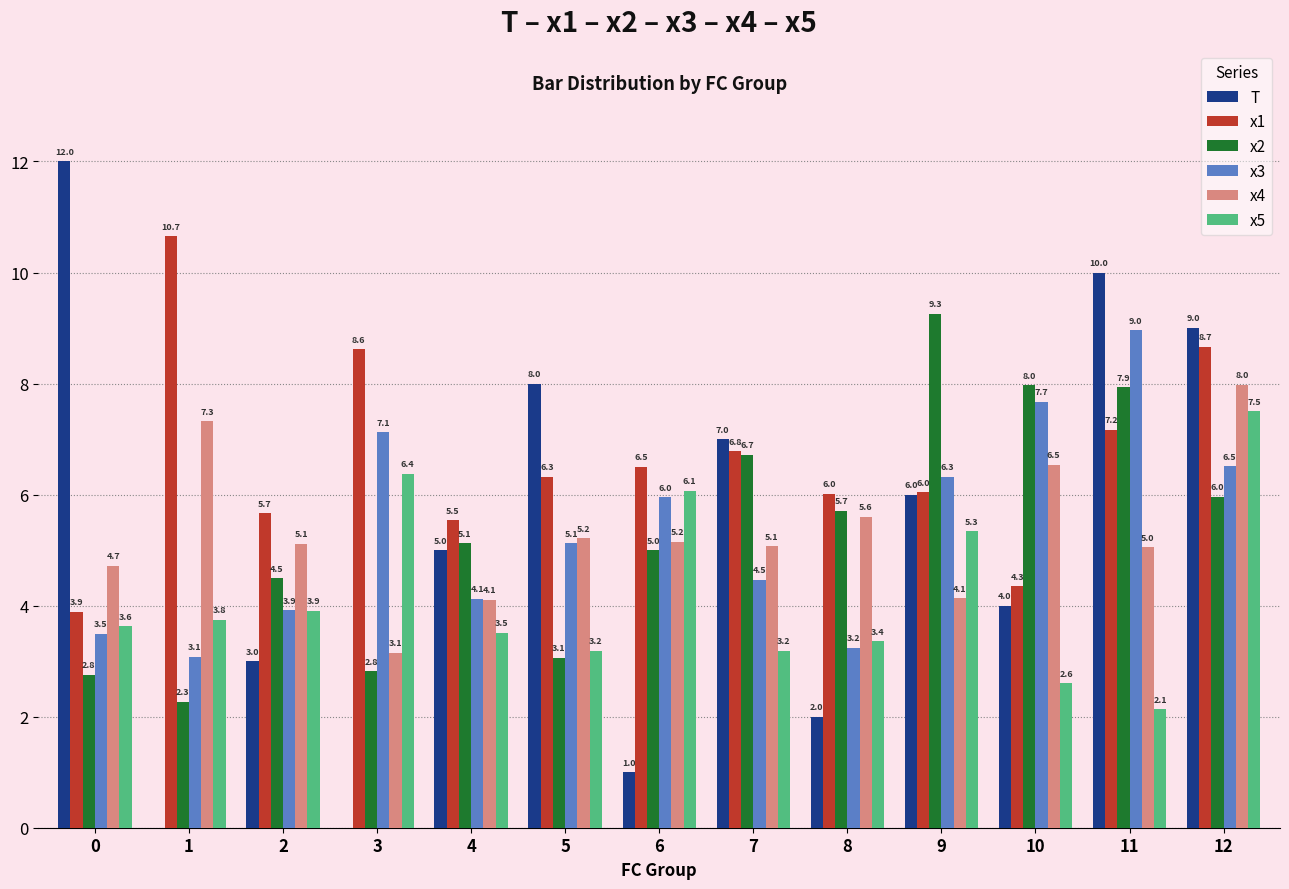

Which series changed the most between 10 and 12?

T